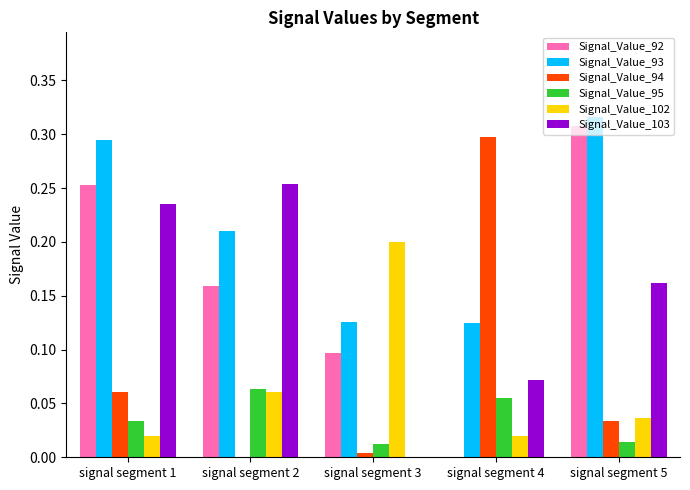

What is the total value across all series at signal segment 5?

0.9